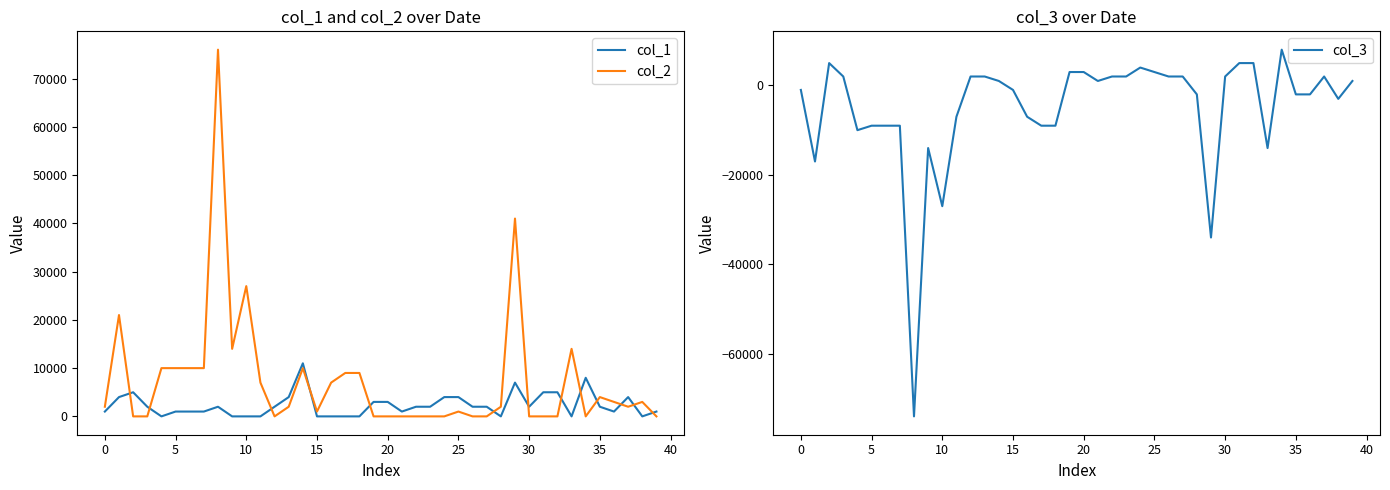

True or false: col_1 and col_2 cross at least once.

True